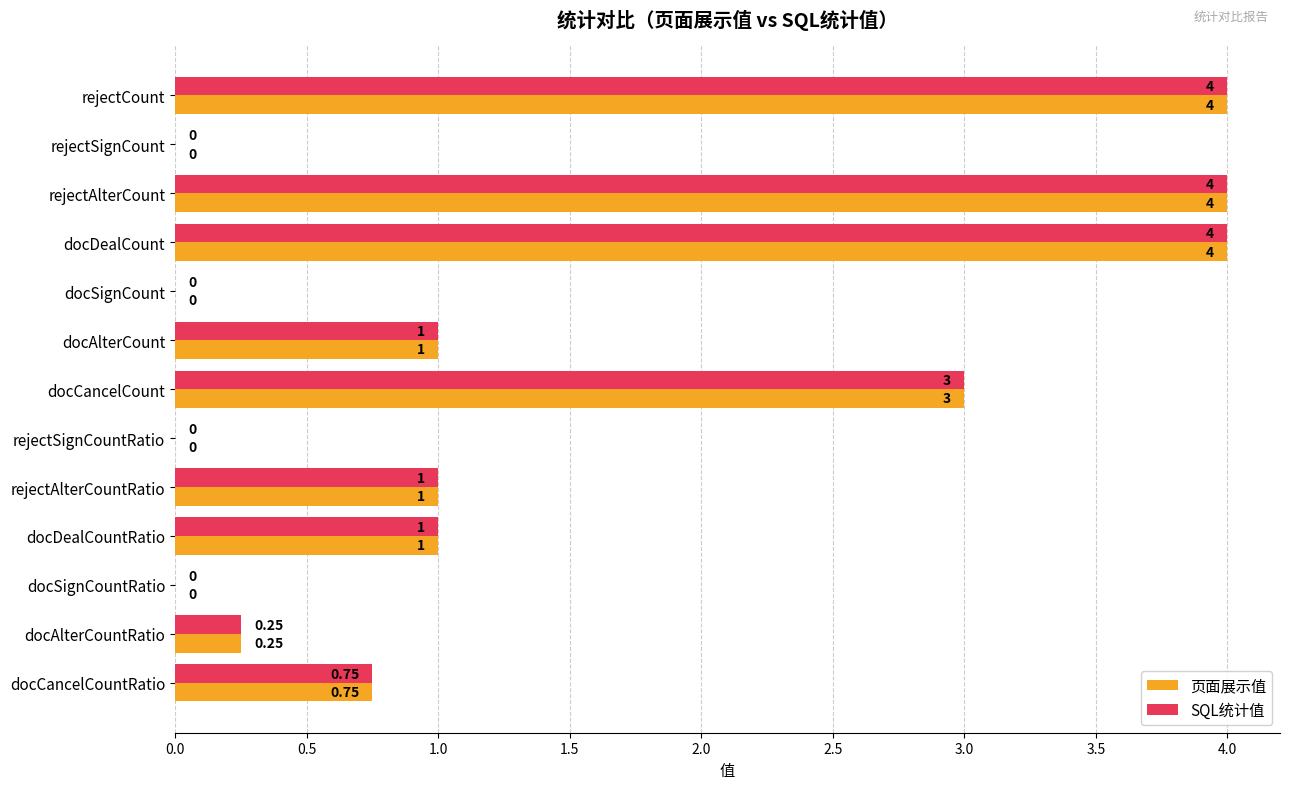

What is the sum of all 页面展示值 values?

19.0